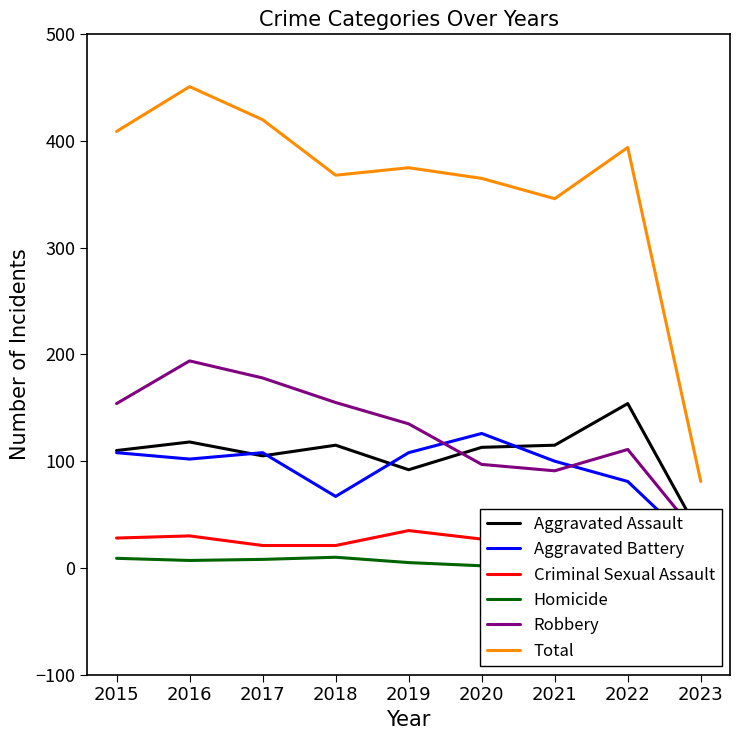

Rank the series at 2022 from highest to lowest value.

Total, Aggravated Assault, Robbery, Aggravated Battery, Criminal Sexual Assault, Homicide